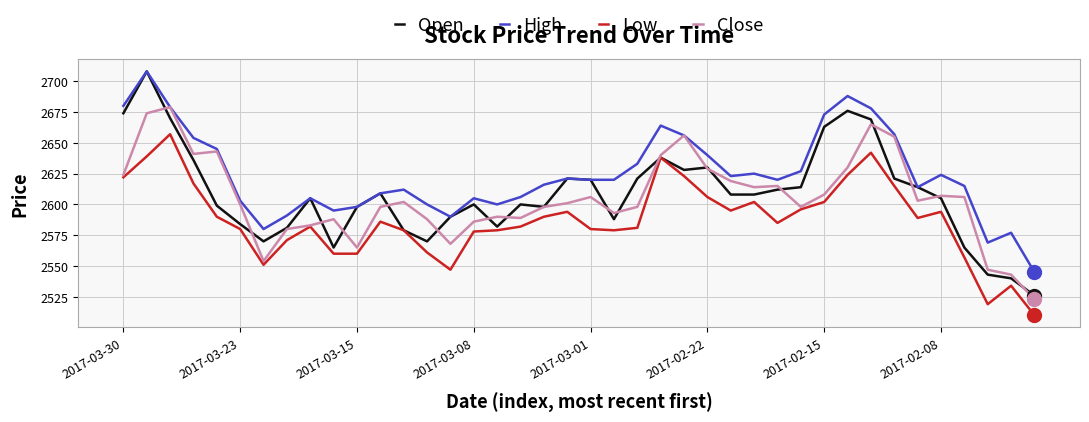

What is the difference between the maximum and minimum values in the Open series?

182